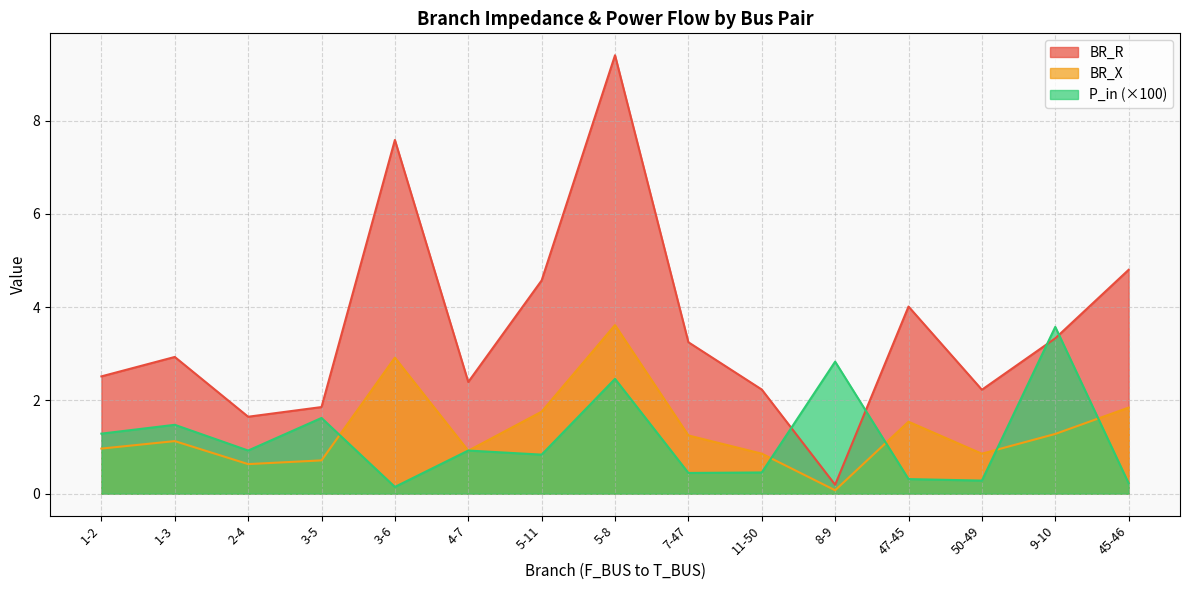

At which label does BR_R reach its minimum?

8-9